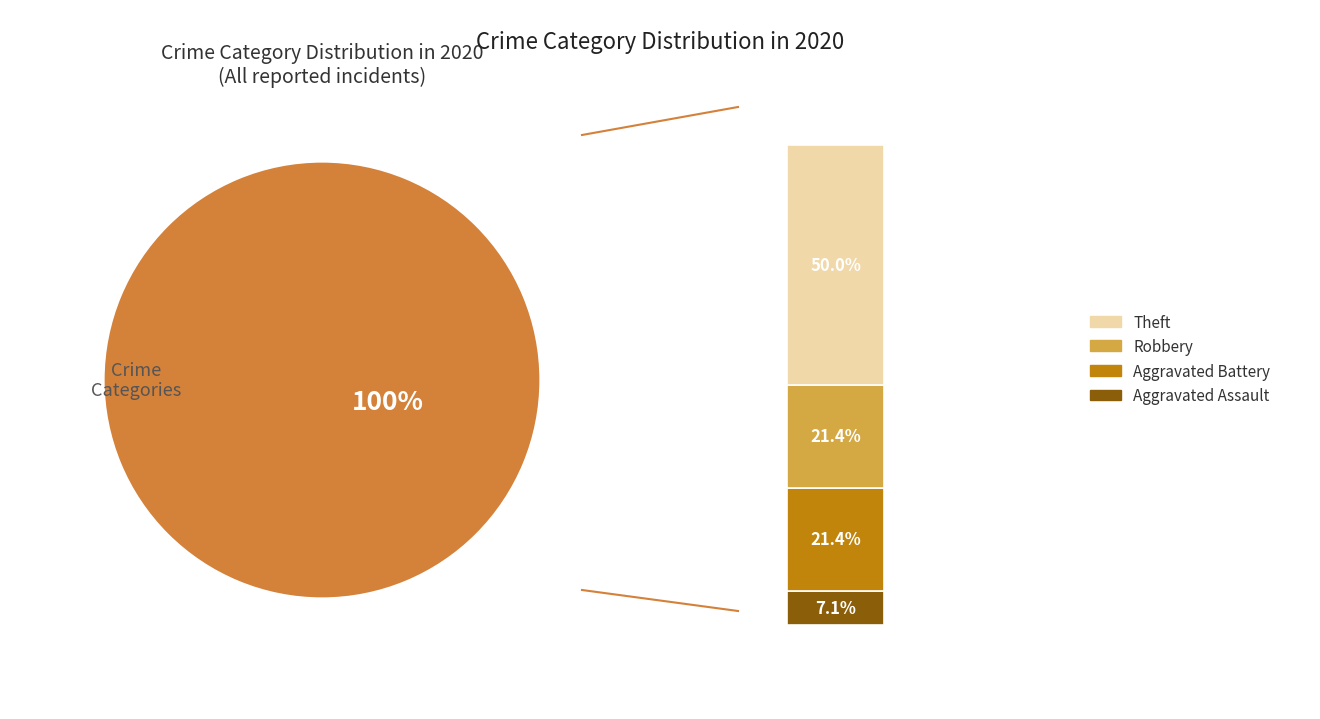

Which has a higher value, Aggravated Assault or Theft?

Theft